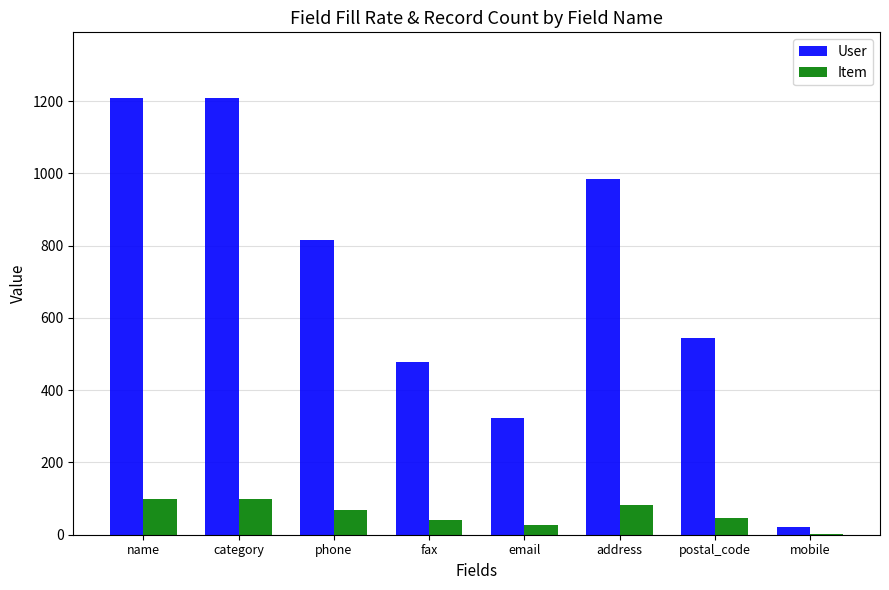

At which label does User first exceed 816?

name